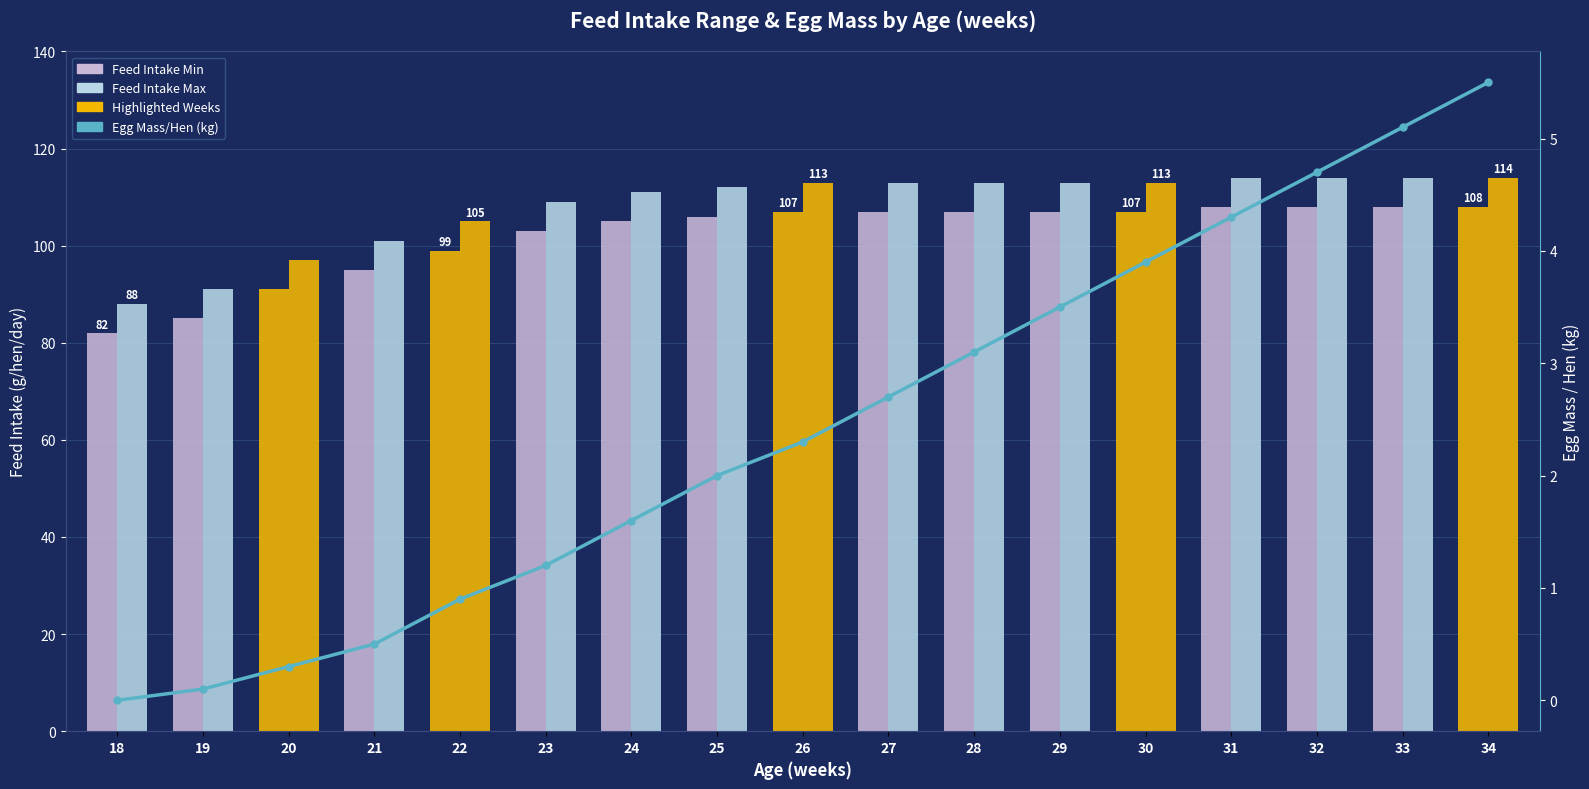

Which series has the largest total across all categories?

Feed Intake Max